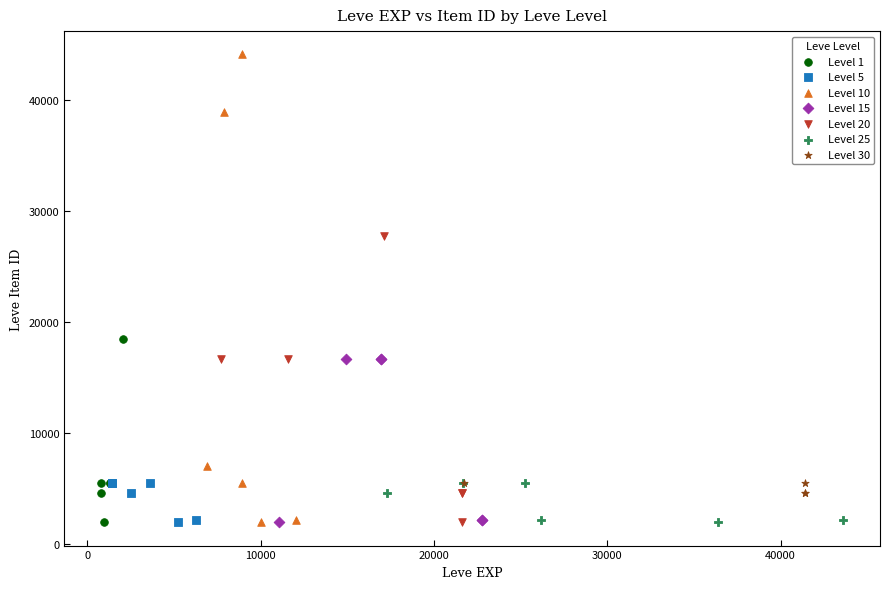

Which series has the widest spread of Y values?

Level 10